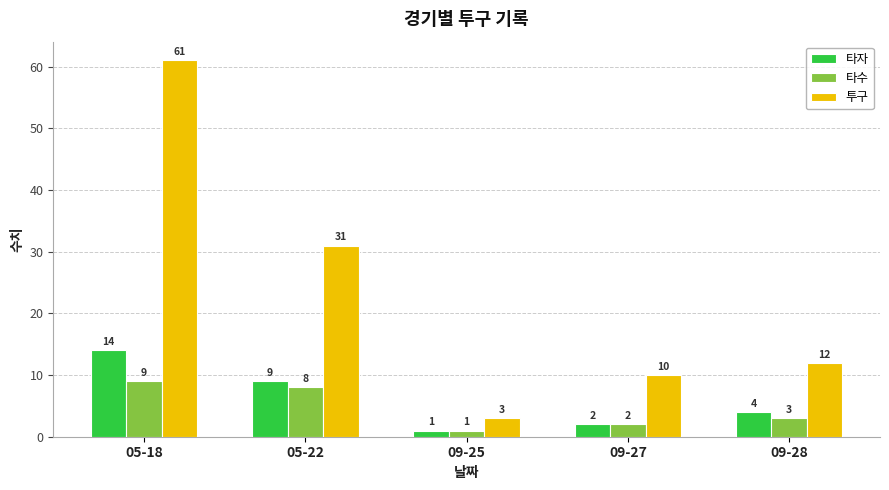

Is it true that 투구 equals 3 at 09-25?

True